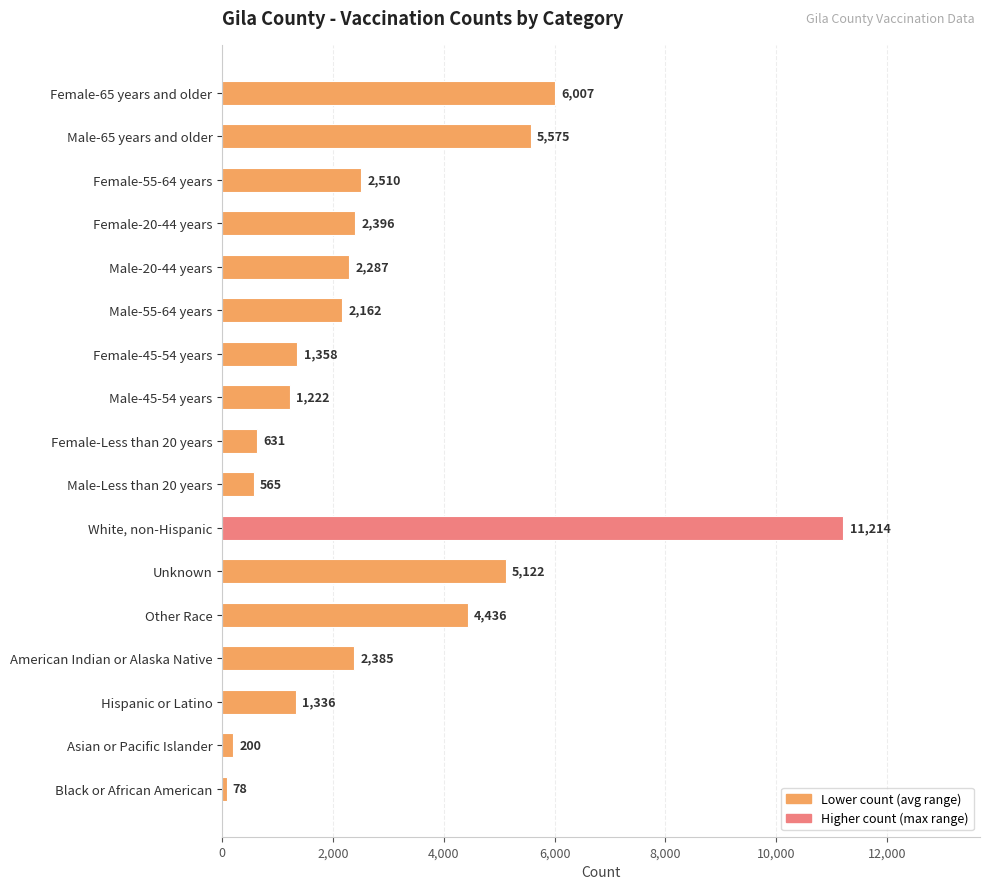

What is the difference between the values at Unknown and Female-Less than 20 years?

4491